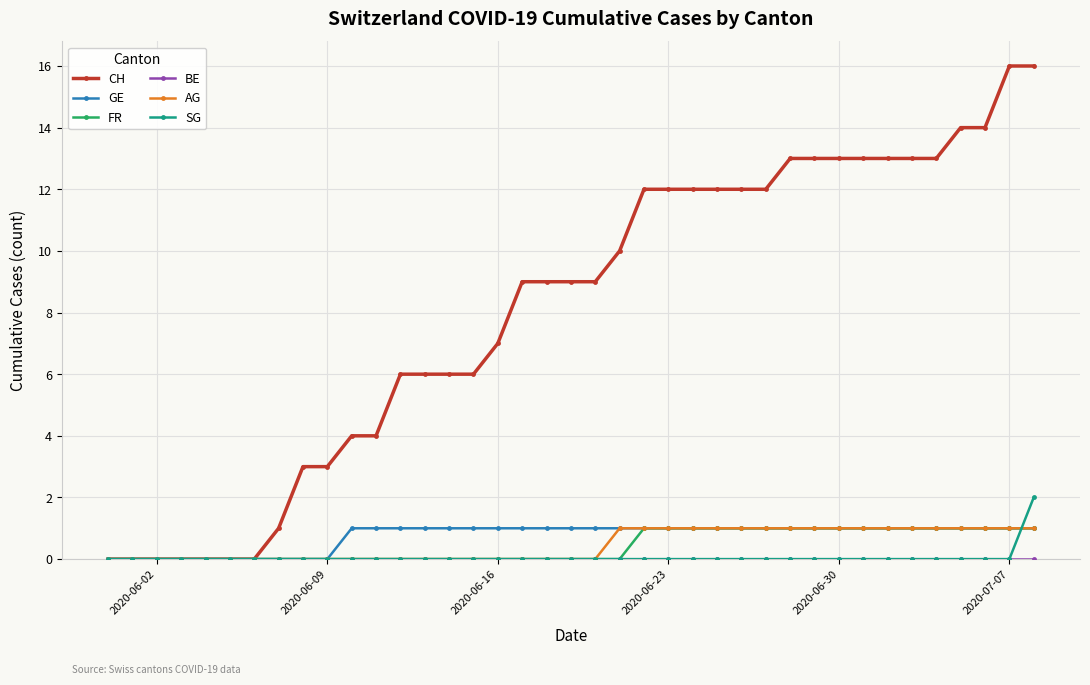

Which series has the widest spread of values?

CH